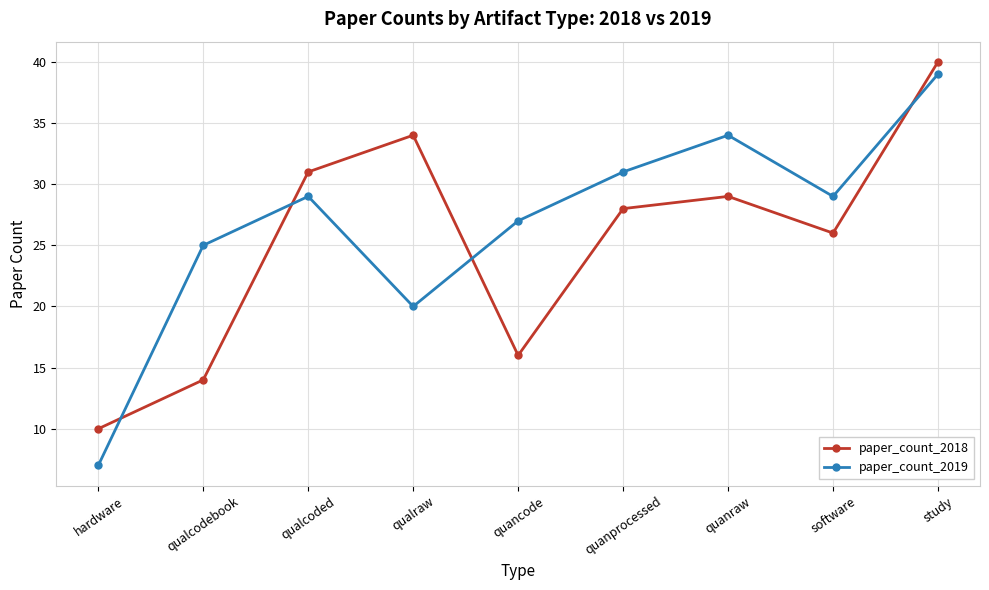

How many interior local valleys does the paper_count_2018 series have?

2